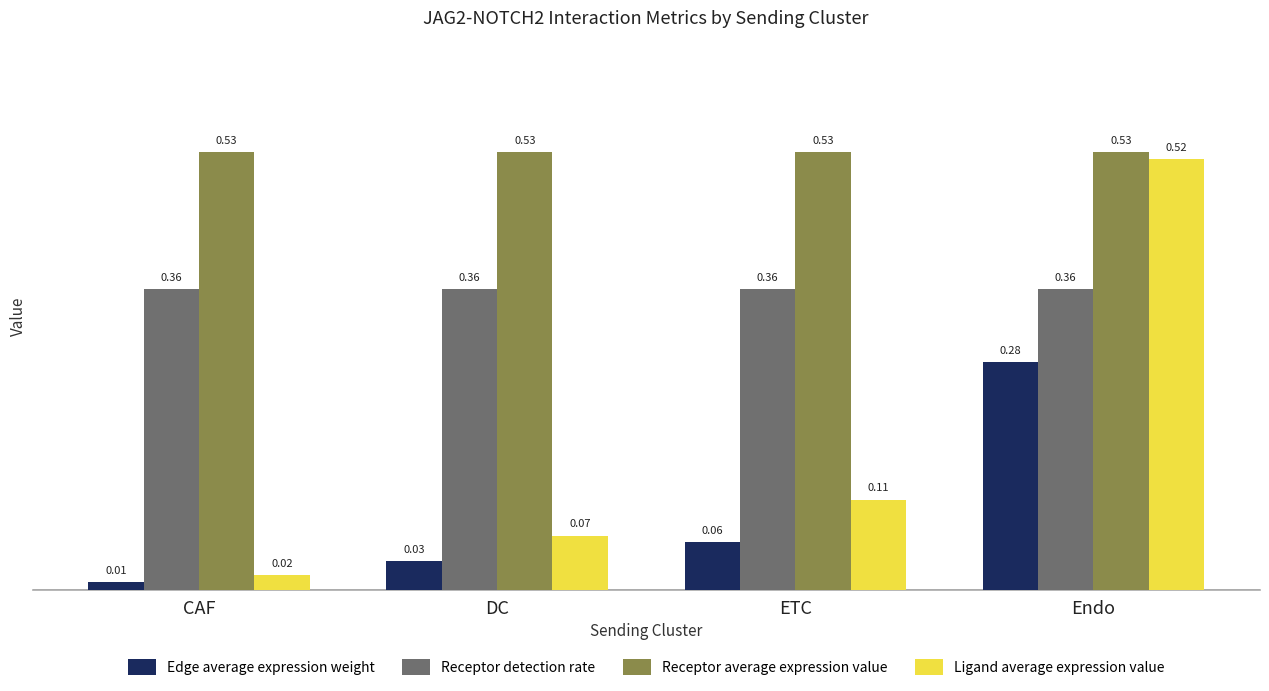

The value of Receptor average expression value at DC is 0.2. True or false?

False